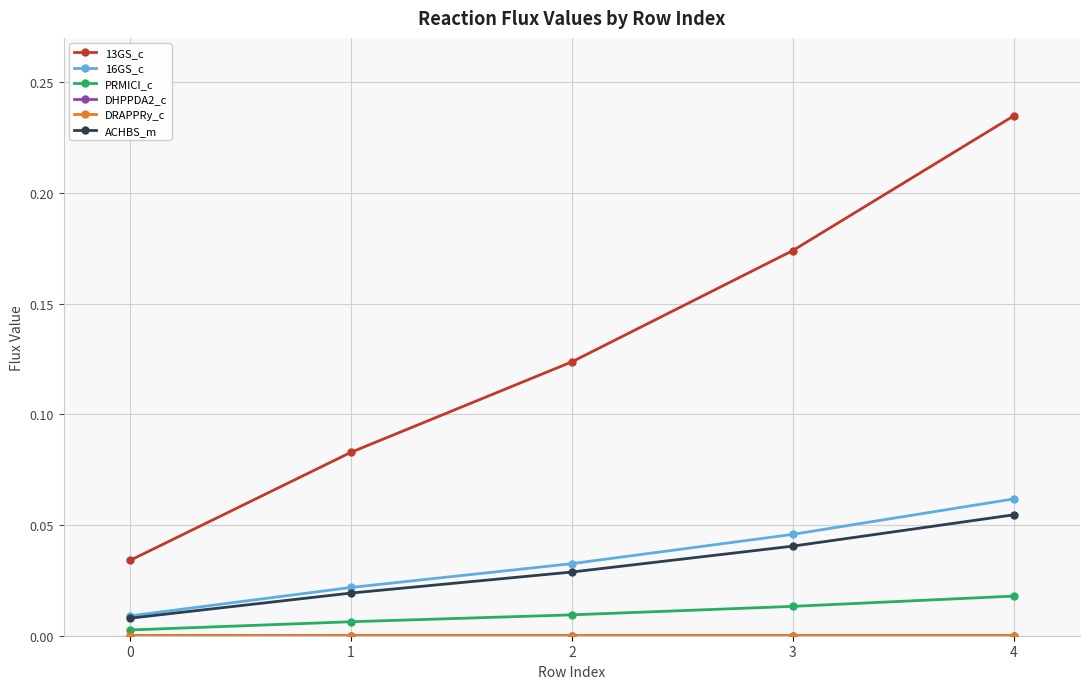

How many lines are shown in the chart?

6